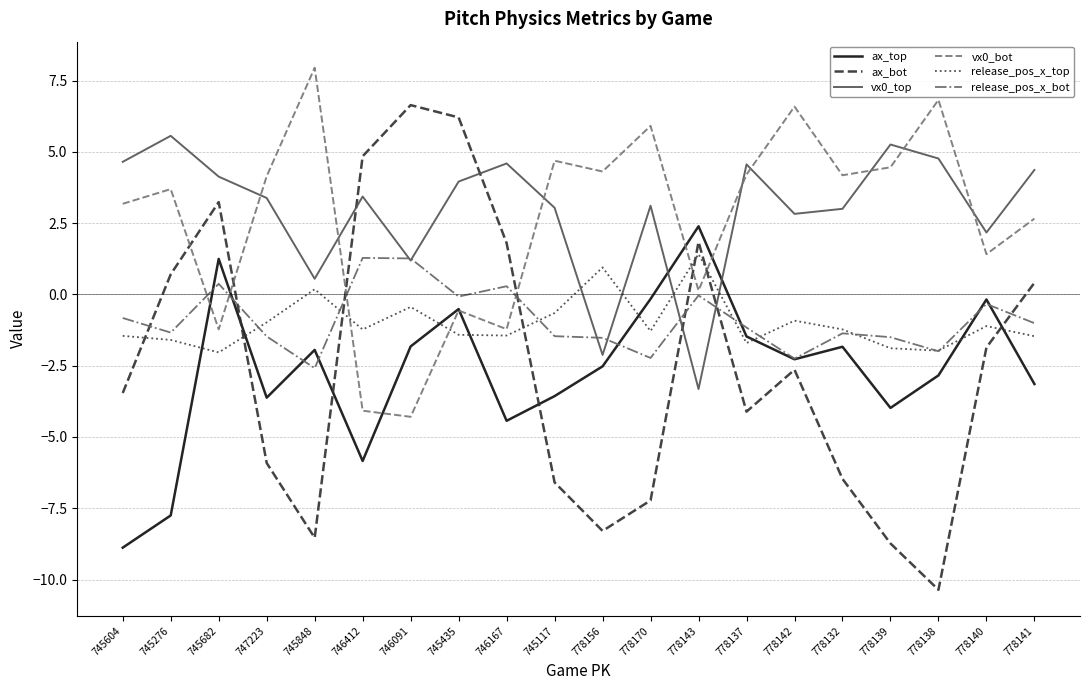

True or false: vx0_bot and ax_bot cross at least once.

True